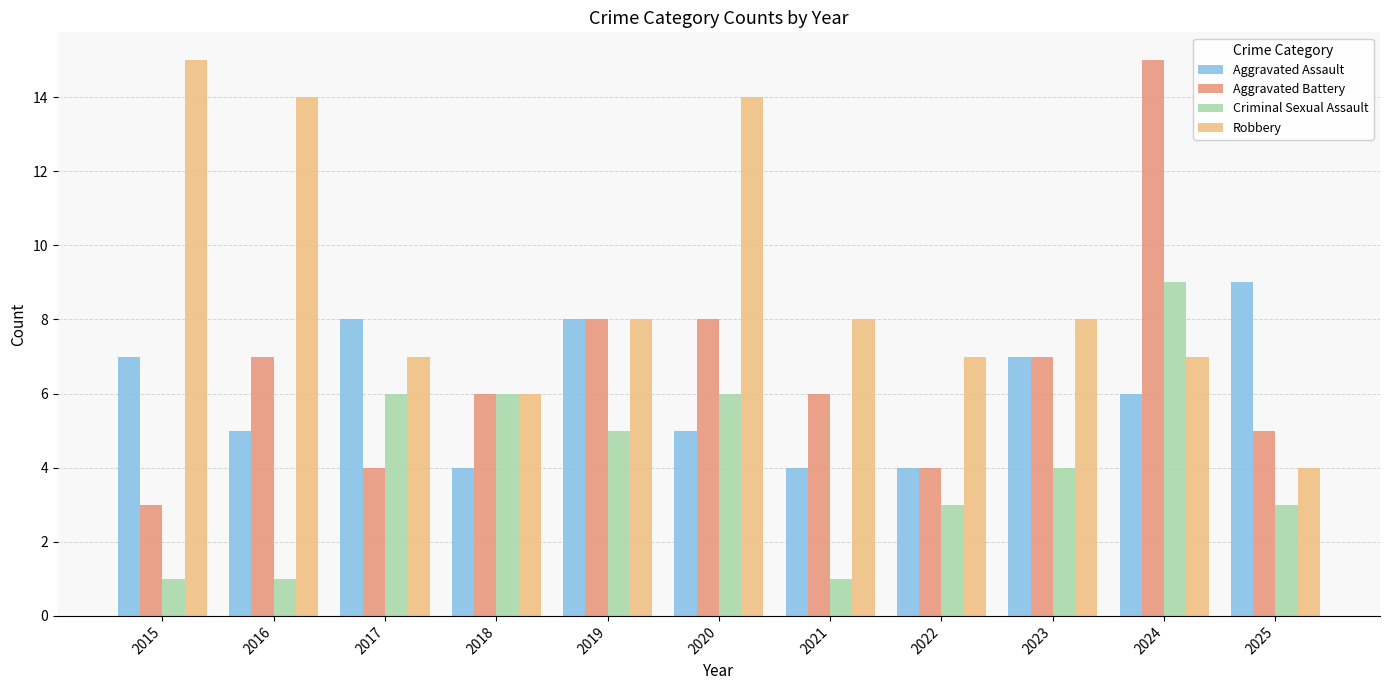

Rank the series at 2024 from highest to lowest value.

Aggravated Battery, Criminal Sexual Assault, Robbery, Aggravated Assault